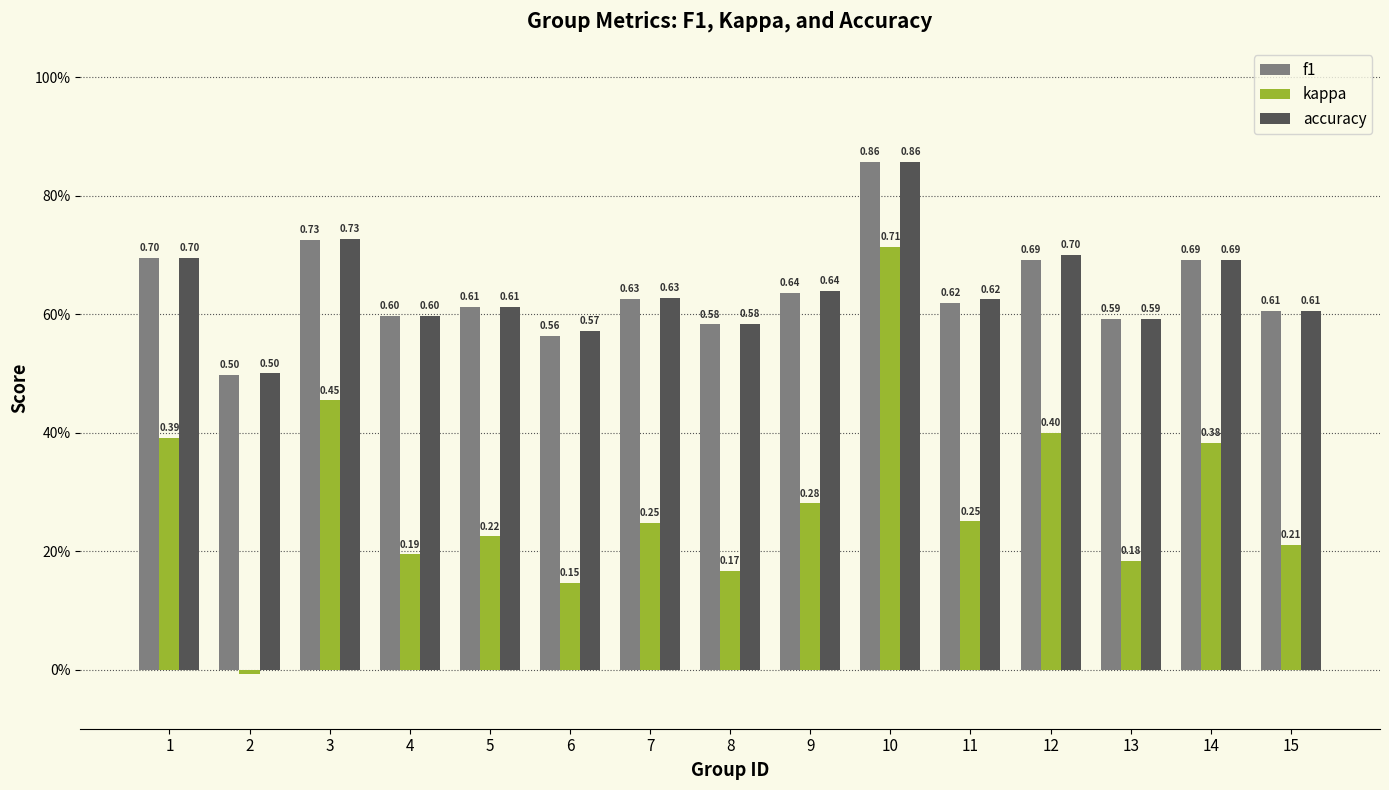

Where is f1 nearest to the value 0?

2